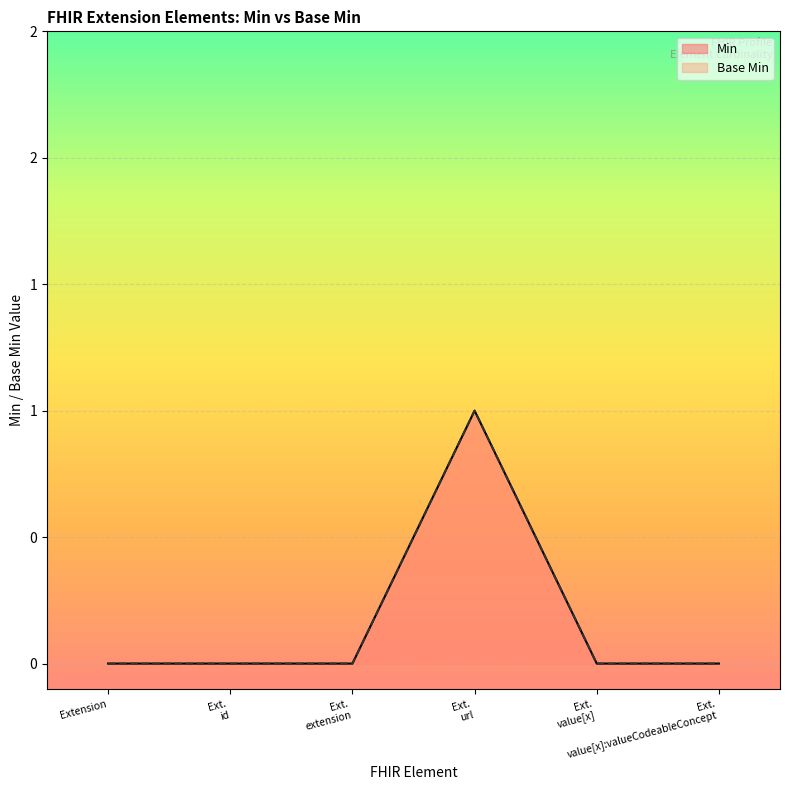

At which category does Base Min reach its first local peak?

Ext. url